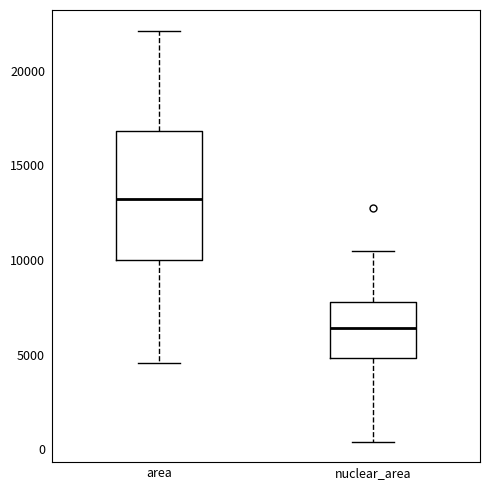

Reading left to right, read every box against the y-axis: the position of its median line, the range the box covers, and the ends of its whiskers. The values are not printed on the chart, so give them approximately, as read against the axis.

area: median 13000, box 10000 to 17000, whiskers 4500 to 22000
nuclear_area: median 6500, box 5000 to 8000, whiskers 500 to 10500